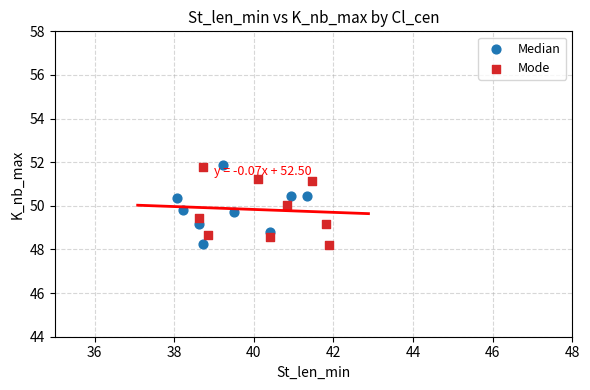

What are all the series names shown in the legend?

Median, Mode